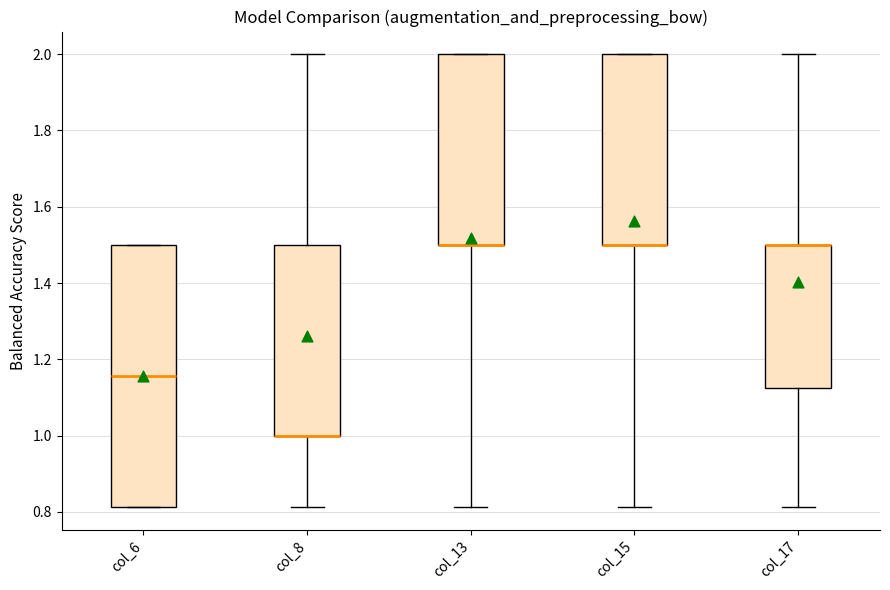

Where does the median line of the box for col_6 sit on the y-axis? The values are not printed on the chart, so give them approximately, as read against the axis.

1.16